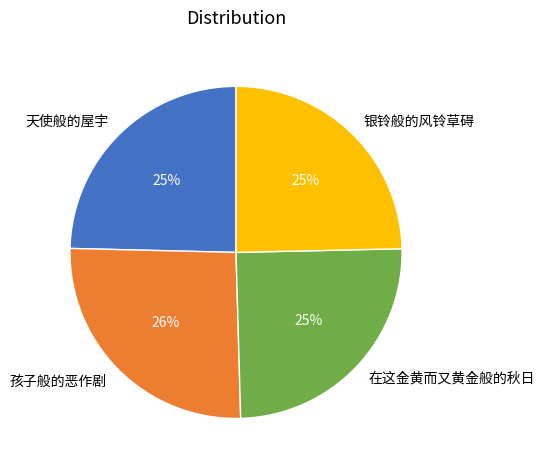

How many slices are in this pie chart?

4